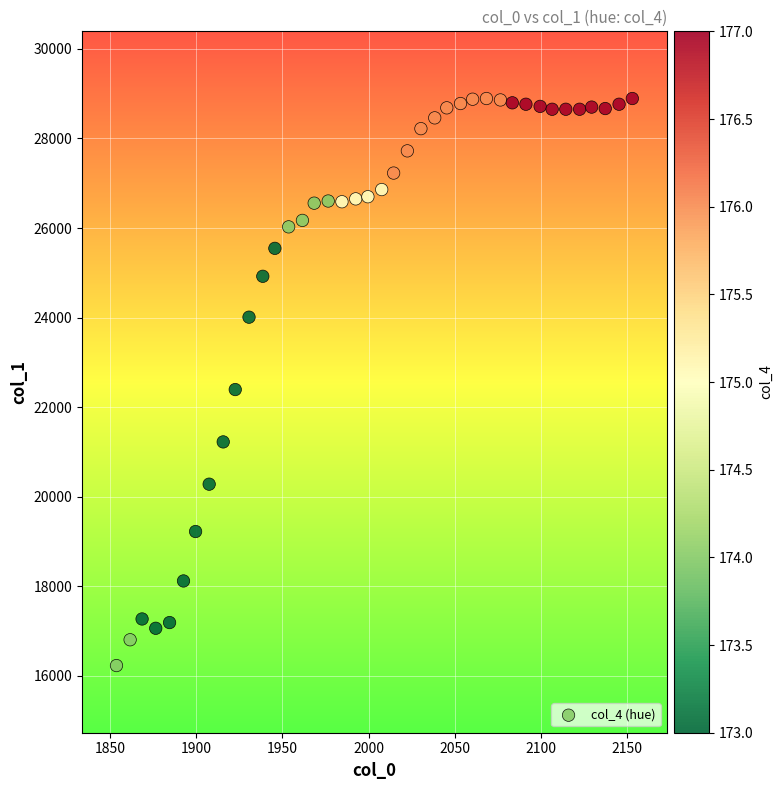

What Y value in the scatter plot is closest to 22562?

22394